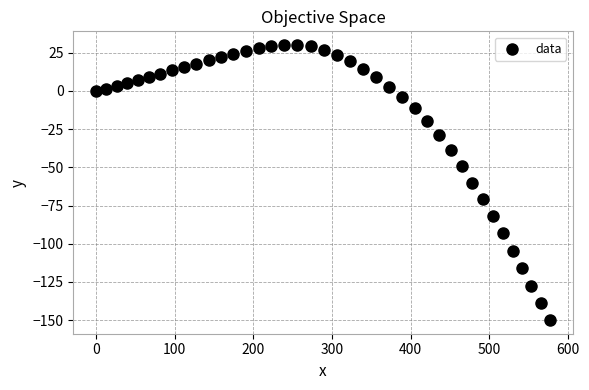

What is the range of X values (max minus min)?

577.0